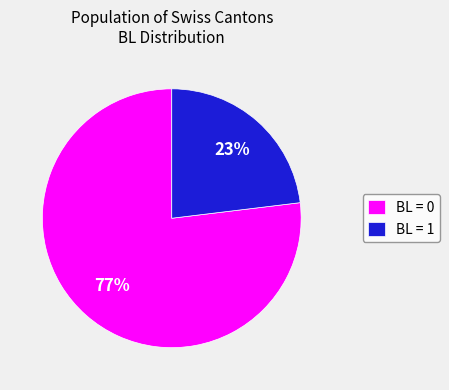

What percentage is the BL = 0 slice, to the nearest percent?

77%